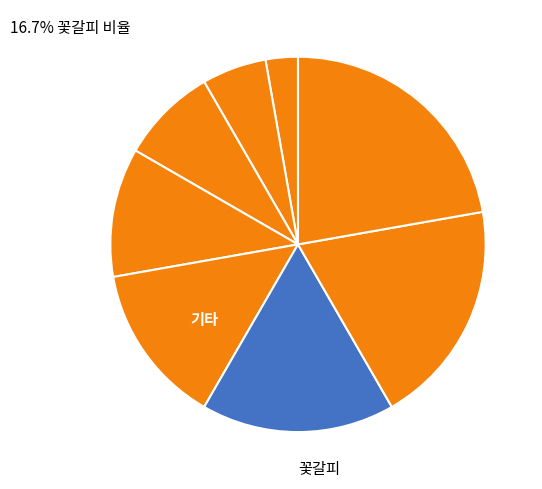

Count the number of slices in the pie.

8